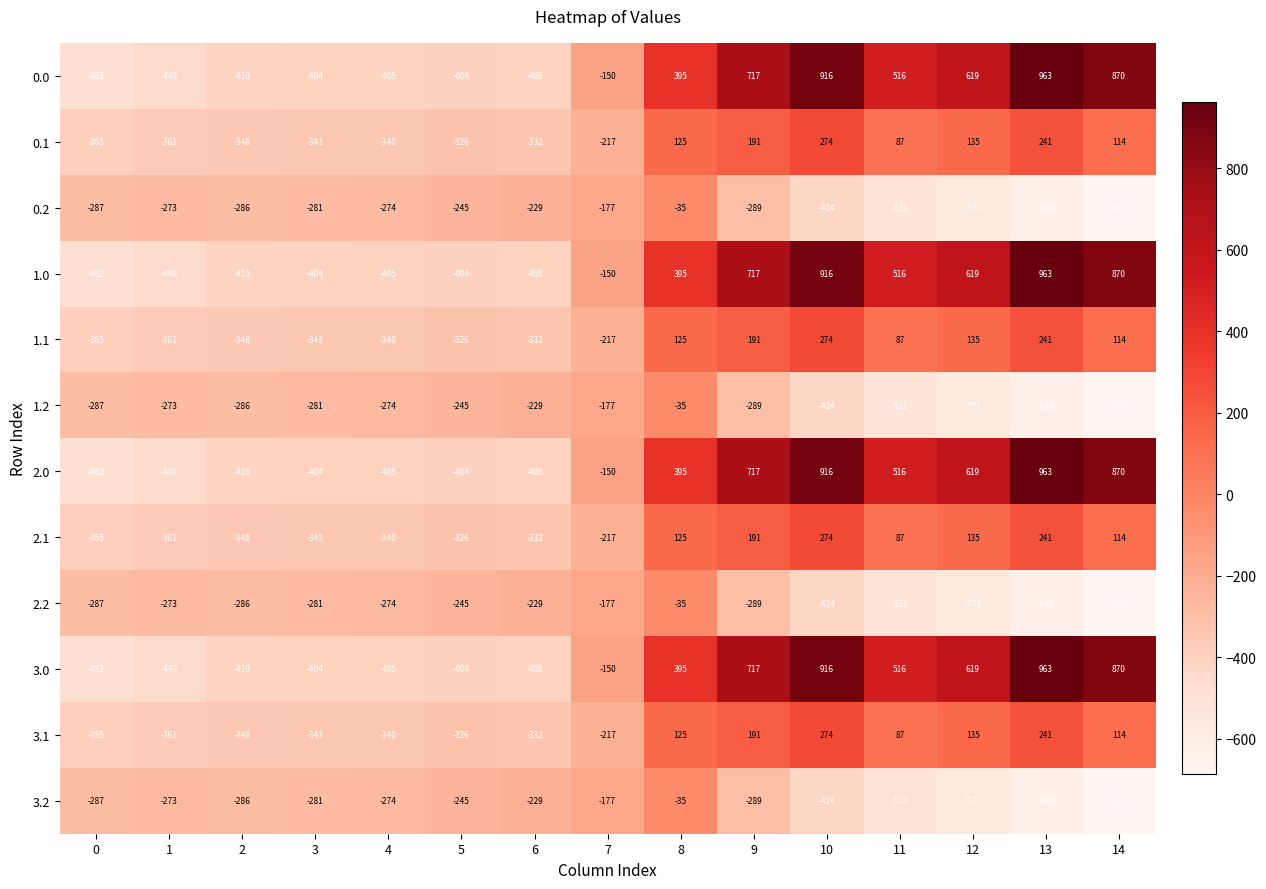

At how many categories does at least one series exceed 391?

7